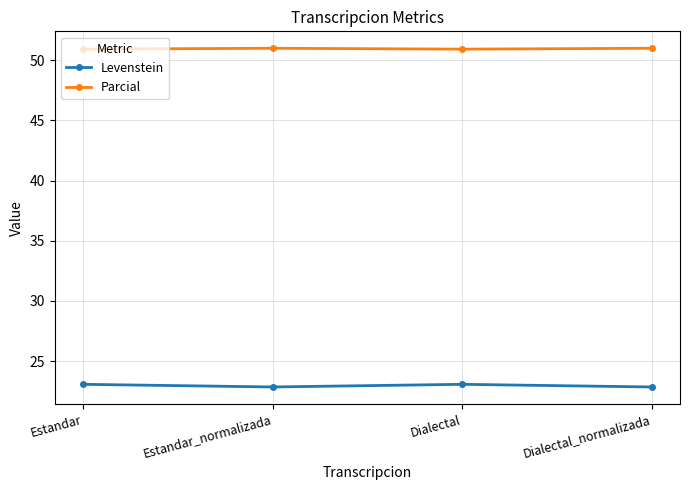

Is this an area chart (filled region under the line)?

No